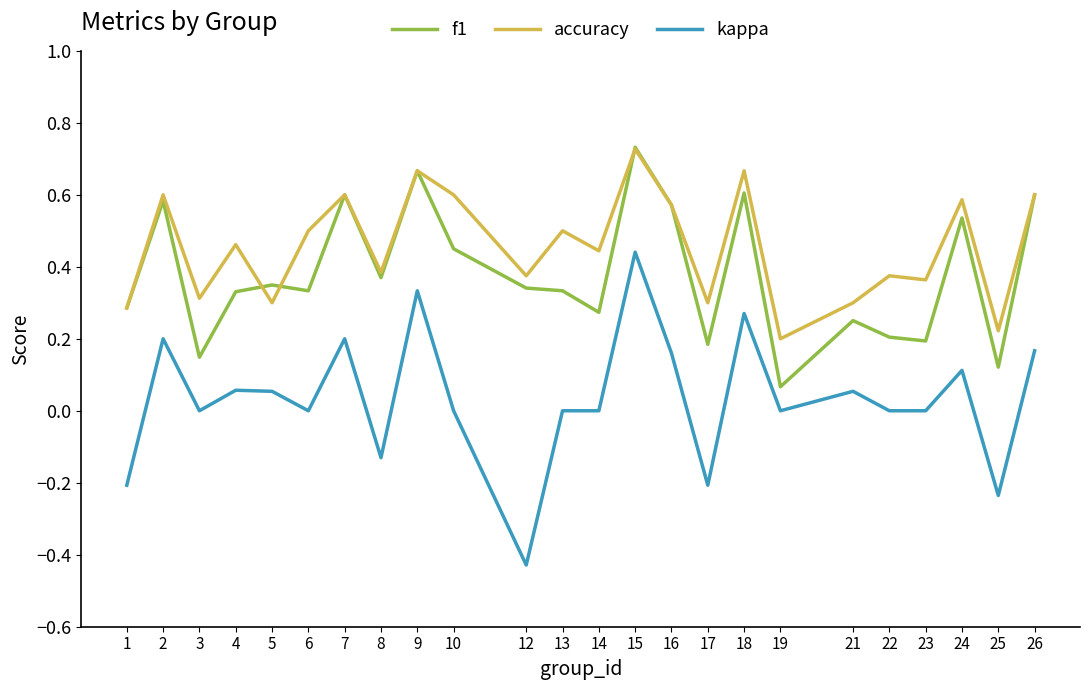

Rank the series by their average value, from lowest to highest.

kappa, f1, accuracy